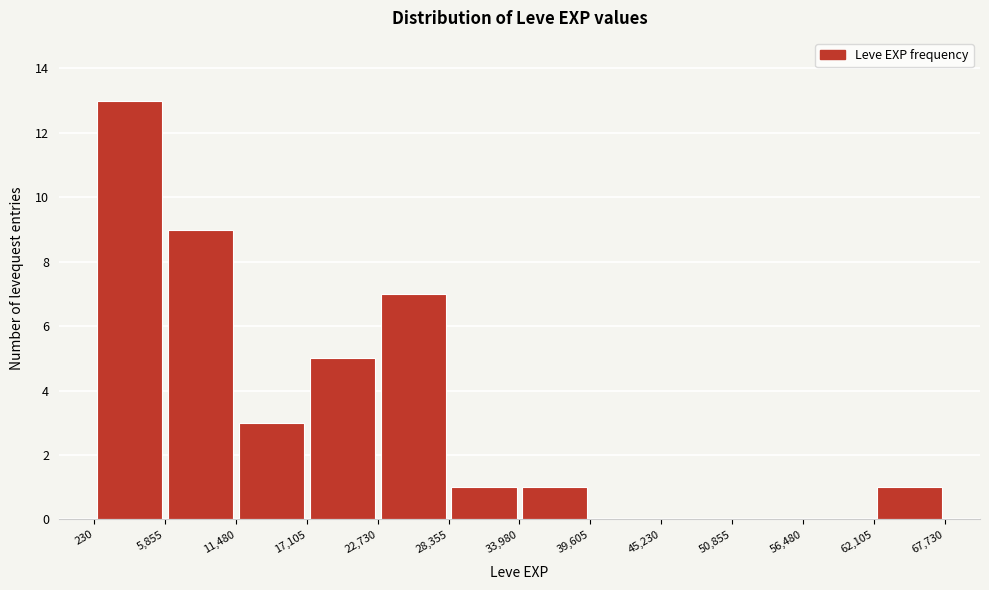

Reading left to right, list every bar in this chart as the range it spans on the x-axis followed by its height. The values are not printed on the chart, so give them approximately, as read against the axis.

230 to 5,855: 13
5,855 to 11,480: 9
11,480 to 17,105: 3
17,105 to 22,730: 5
22,730 to 28,355: 7
28,355 to 33,980: 1
33,980 to 39,605: 1
39,605 to 45,230: 0
45,230 to 50,855: 0
50,855 to 56,480: 0
56,480 to 62,105: 0
62,105 to 67,730: 1